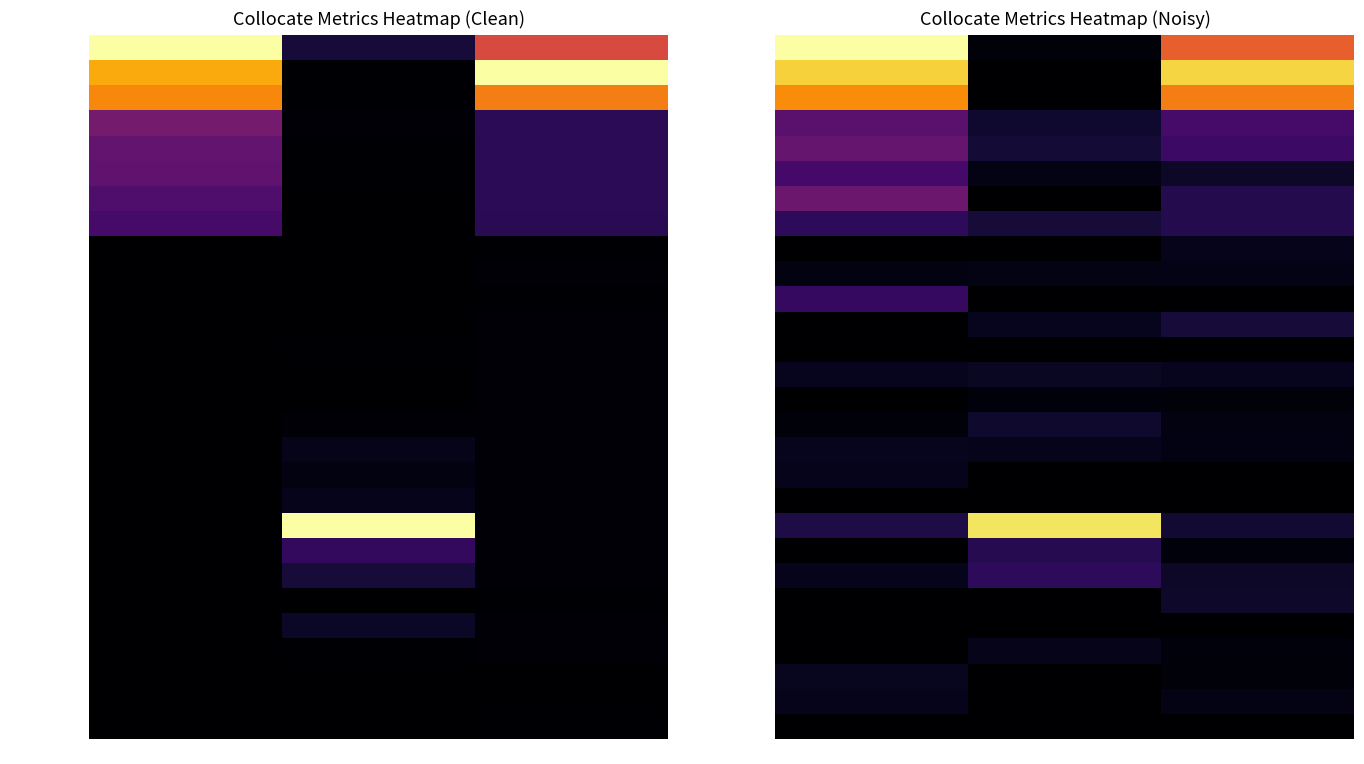

True or false: level has a value of 0.0 at MutualInfo.

False